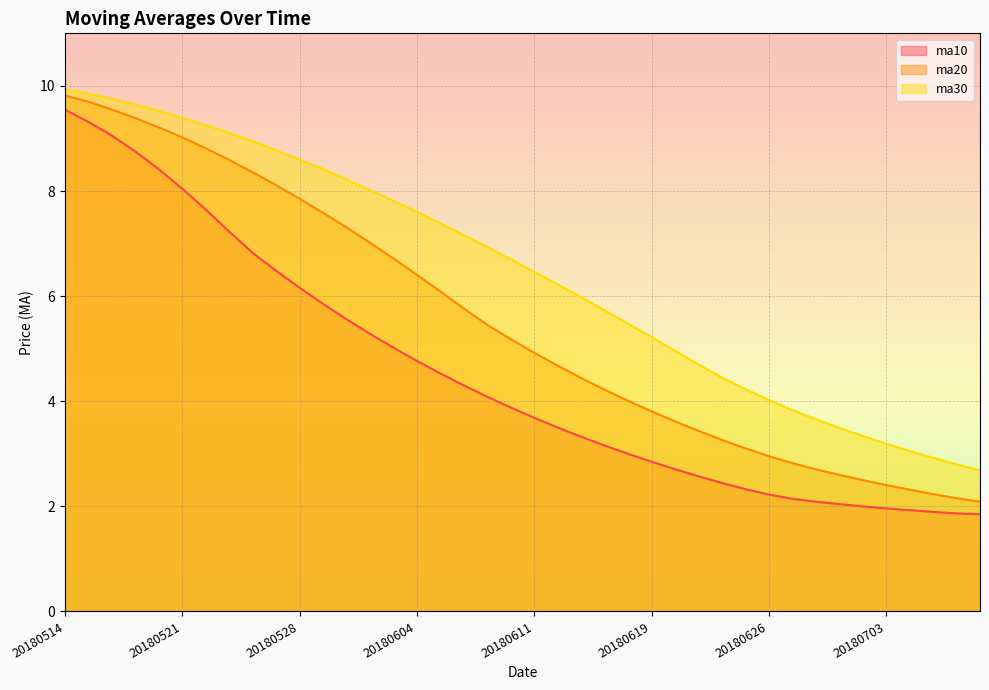

How many lines are shown in the chart?

3